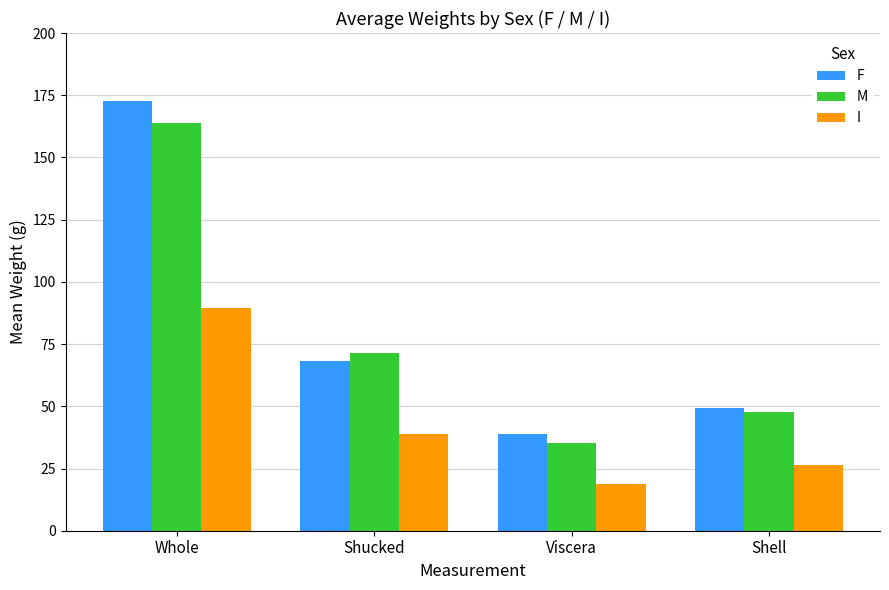

Reading right to left, list all the values displayed in this chart.

F: 49.2	38.8	68.3	172.6
M: 47.6	35.4	71.5	163.8
I: 26.3	18.9	38.7	89.4